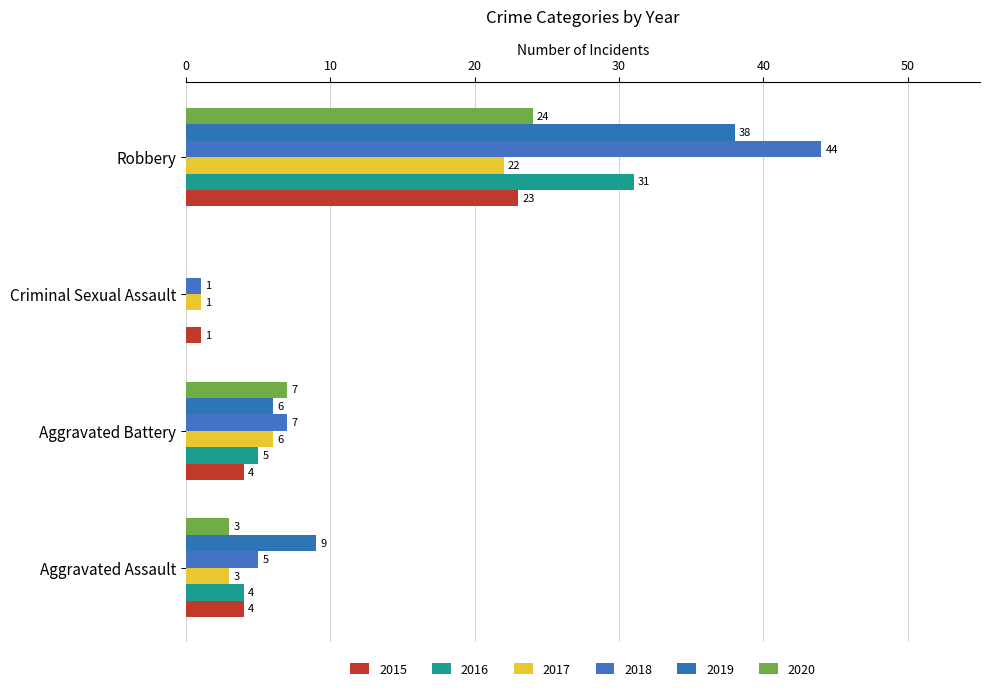

What is the total value across all series at Aggravated Assault?

28